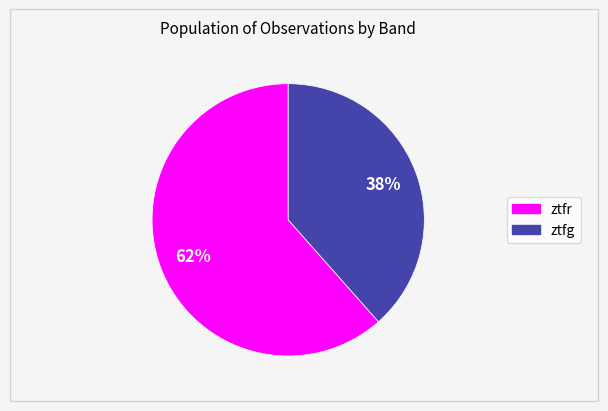

Which has a higher value, ztfr or ztfg?

ztfr